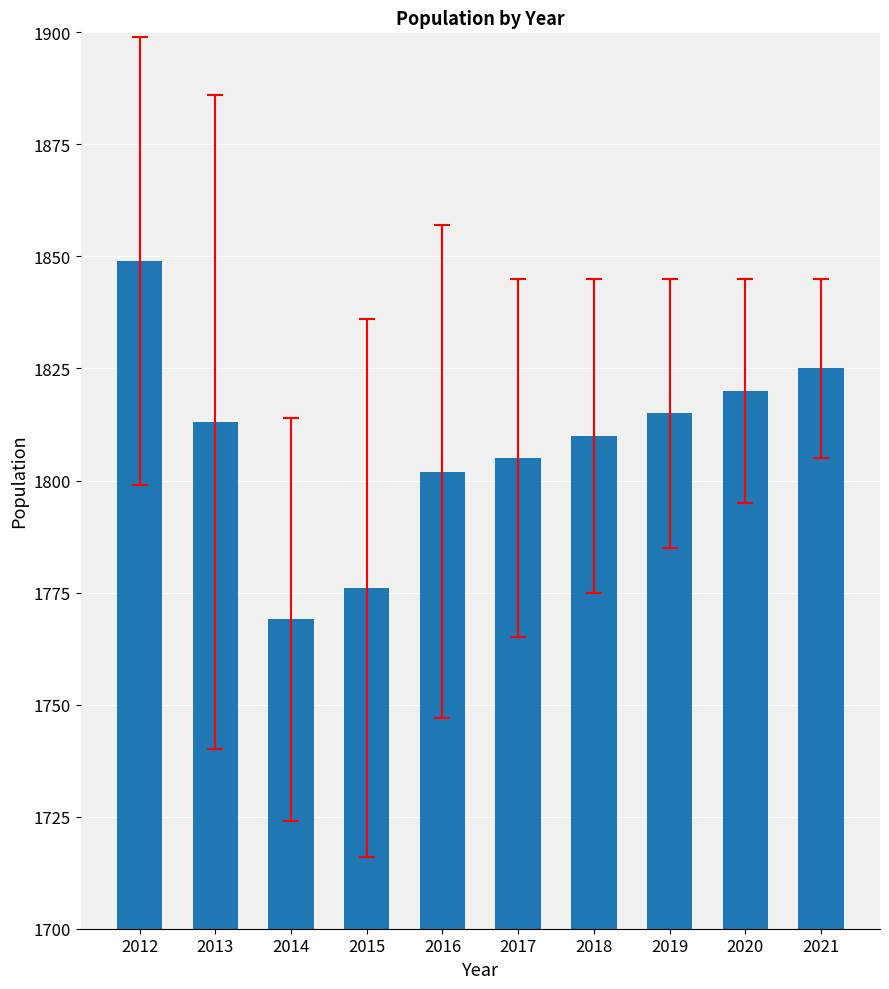

What is the average value?

1808